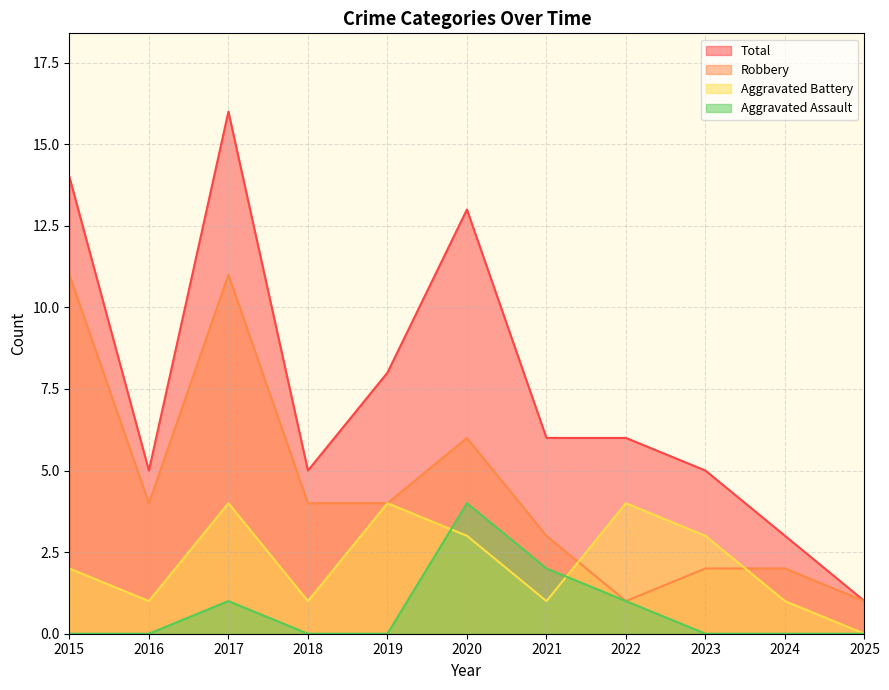

How many data points in Aggravated Battery are less than 2?

5